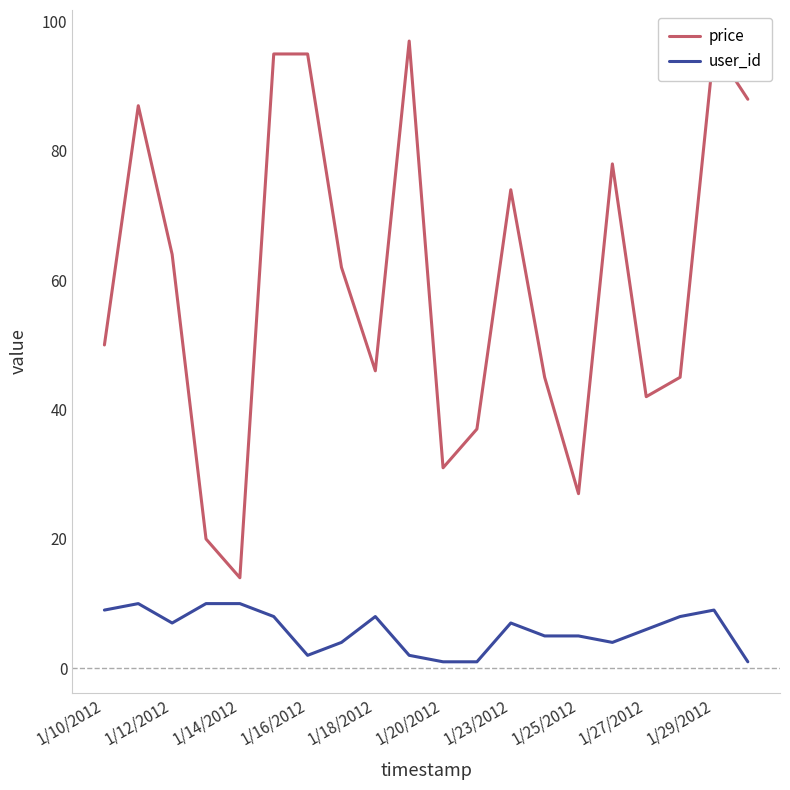

What are all the series names shown in the legend?

price, user_id